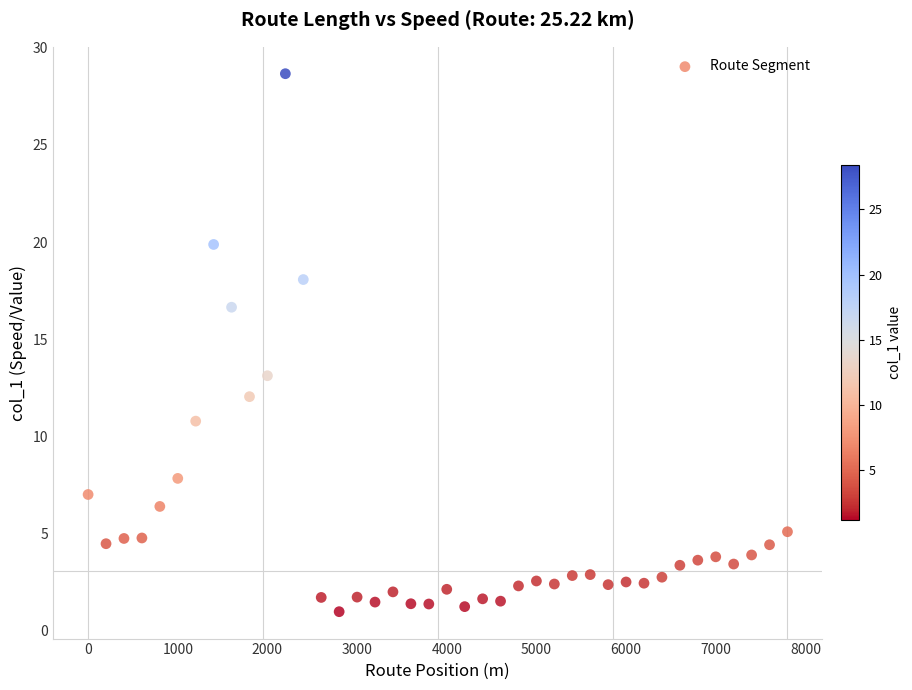

What is the range of X values (max minus min)?

7800.0